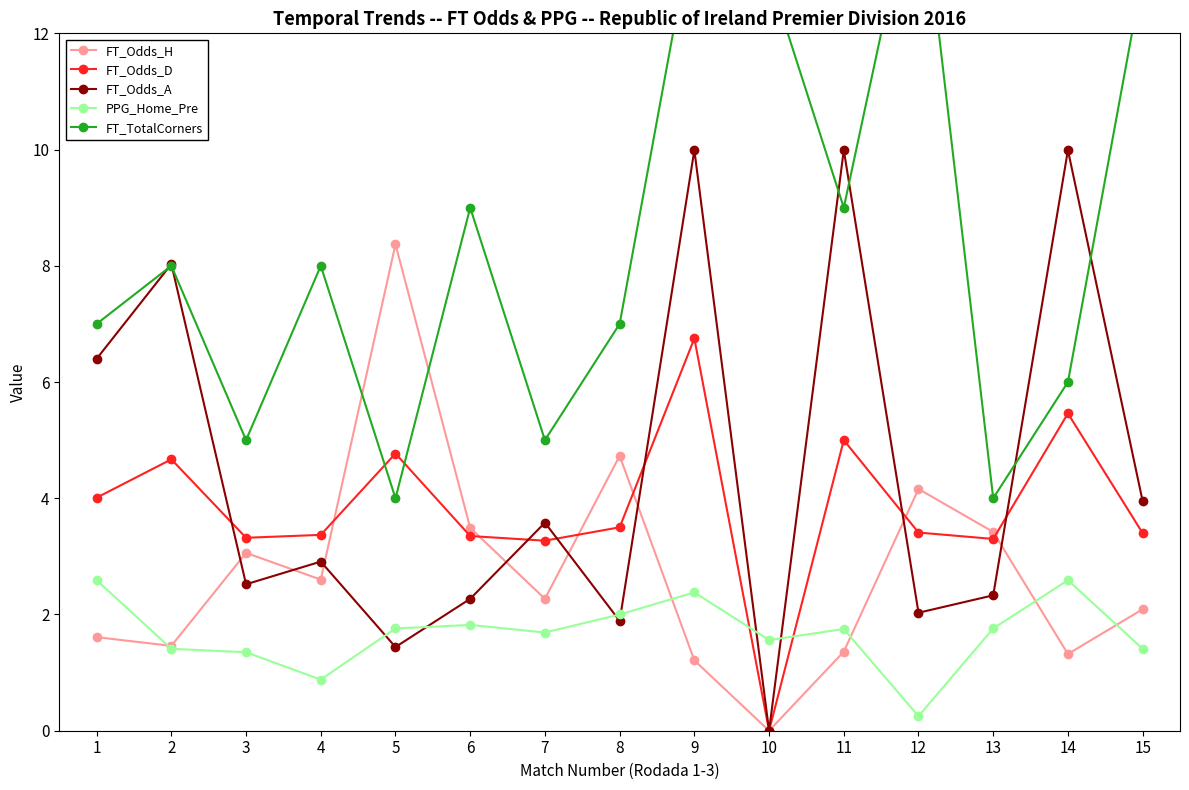

Reading left to right, what are all the values shown in this chart?

FT_Odds_H: 1.6	1.5	3.1	2.6	8.4	3.5	2.3	4.7	1.2	0.0	1.4	4.2	3.4	1.3	2.1
FT_Odds_D: 4.0	4.7	3.3	3.4	4.8	3.4	3.3	3.5	6.8	0.0	5.0	3.4	3.3	5.5	3.4
FT_Odds_A: 6.4	8.0	2.5	2.9	1.4	2.3	3.6	1.9	10.0	0.0	10.0	2.0	2.3	10.0	4.0
PPG_Home_Pre: 2.6	1.4	1.4	0.9	1.8	1.8	1.7	2.0	2.4	1.6	1.8	0.2	1.8	2.6	1.4
FT_TotalCorners: 7.0	8.0	5.0	8.0	4.0	9.0	5.0	7.0	14.0	13.0	9.0	15.0	4.0	6.0	13.0